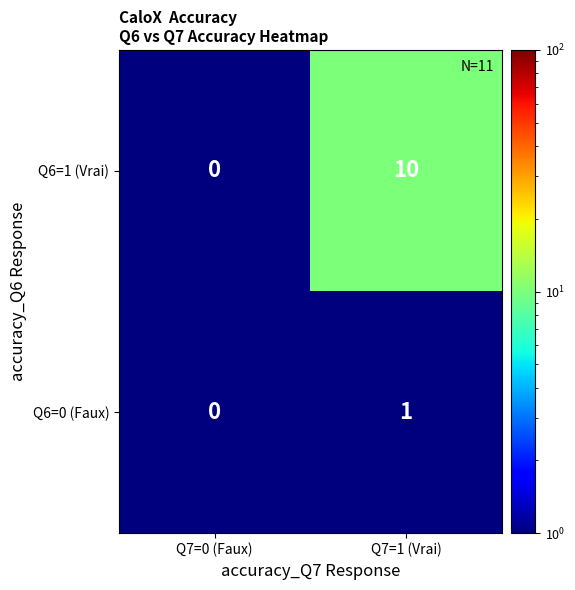

What is the difference between the Q6=1 (Vrai) values at Q7=0 (Faux) and Q7=1 (Vrai)?

10